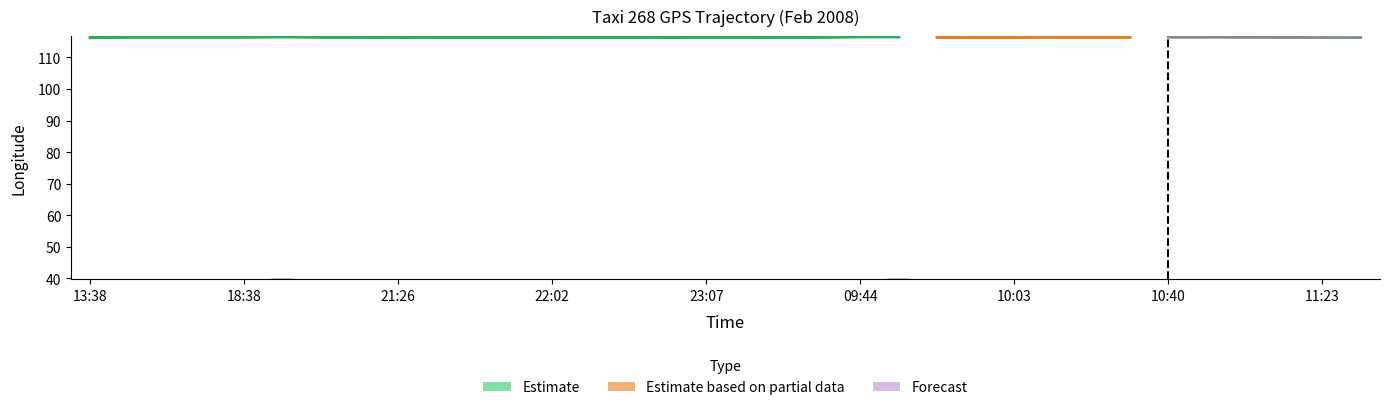

What is the smallest value displayed?

39.8